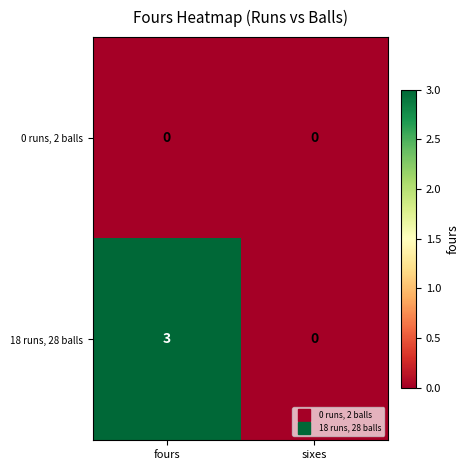

The value of 0 runs, 2 balls at fours is 0. True or false?

True